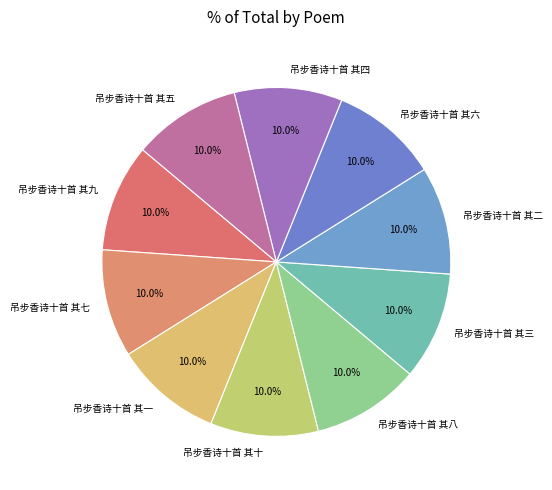

What is the ratio of the value at 吊步香诗十首 其六 to the value at 吊步香诗十首 其十?

1.0